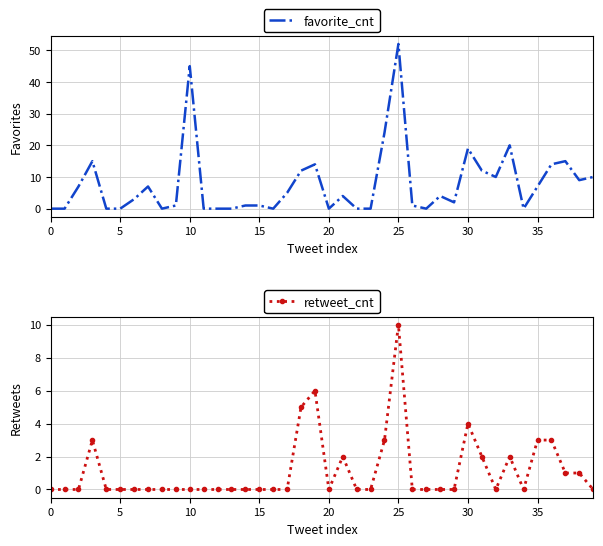

Reading left to right, transcribe all the data shown in this chart.

favorite_cnt: 0	0	7	15	0	0	3	7	0	1	45	0	0	0	1	1	0	5	12	14	0	4	0	0	24	52	1	0	4	2	19	12	10	20	0	7	14	15	9	10
retweet_cnt: 0	0	0	3	0	0	0	0	0	0	0	0	0	0	0	0	0	0	5	6	0	2	0	0	3	10	0	0	0	0	4	2	0	2	0	3	3	1	1	0